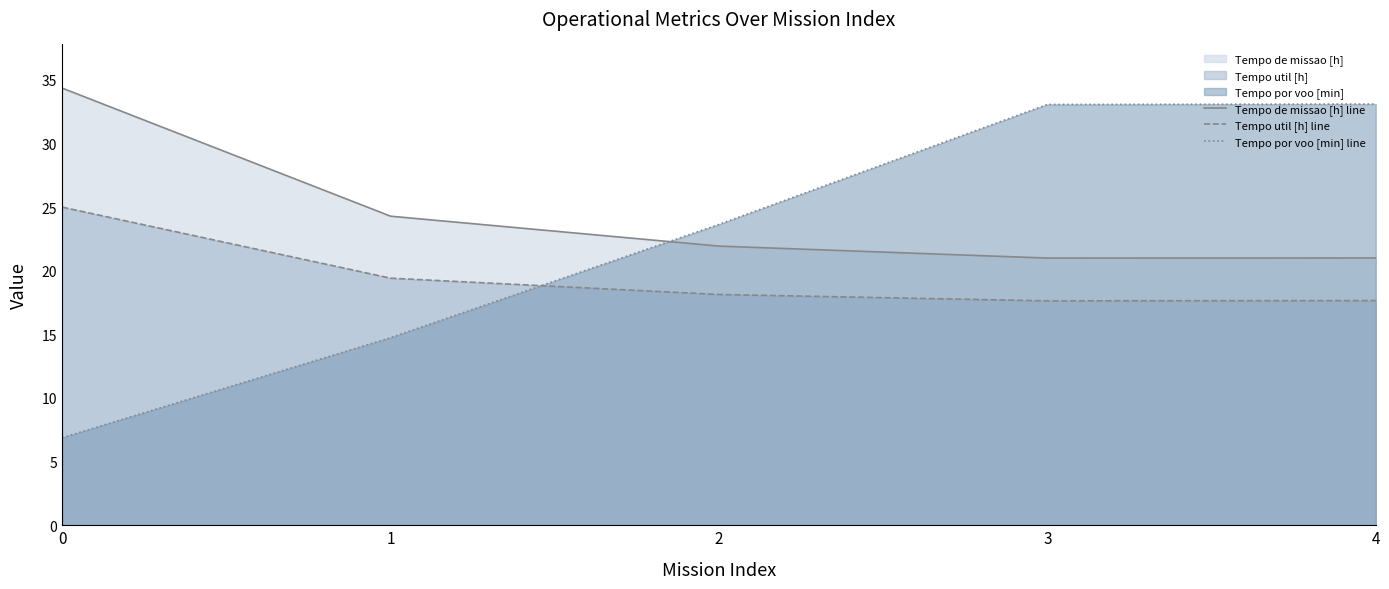

True or false: Tempo de missao [h] line and Tempo por voo [min] line intersect in this chart.

True